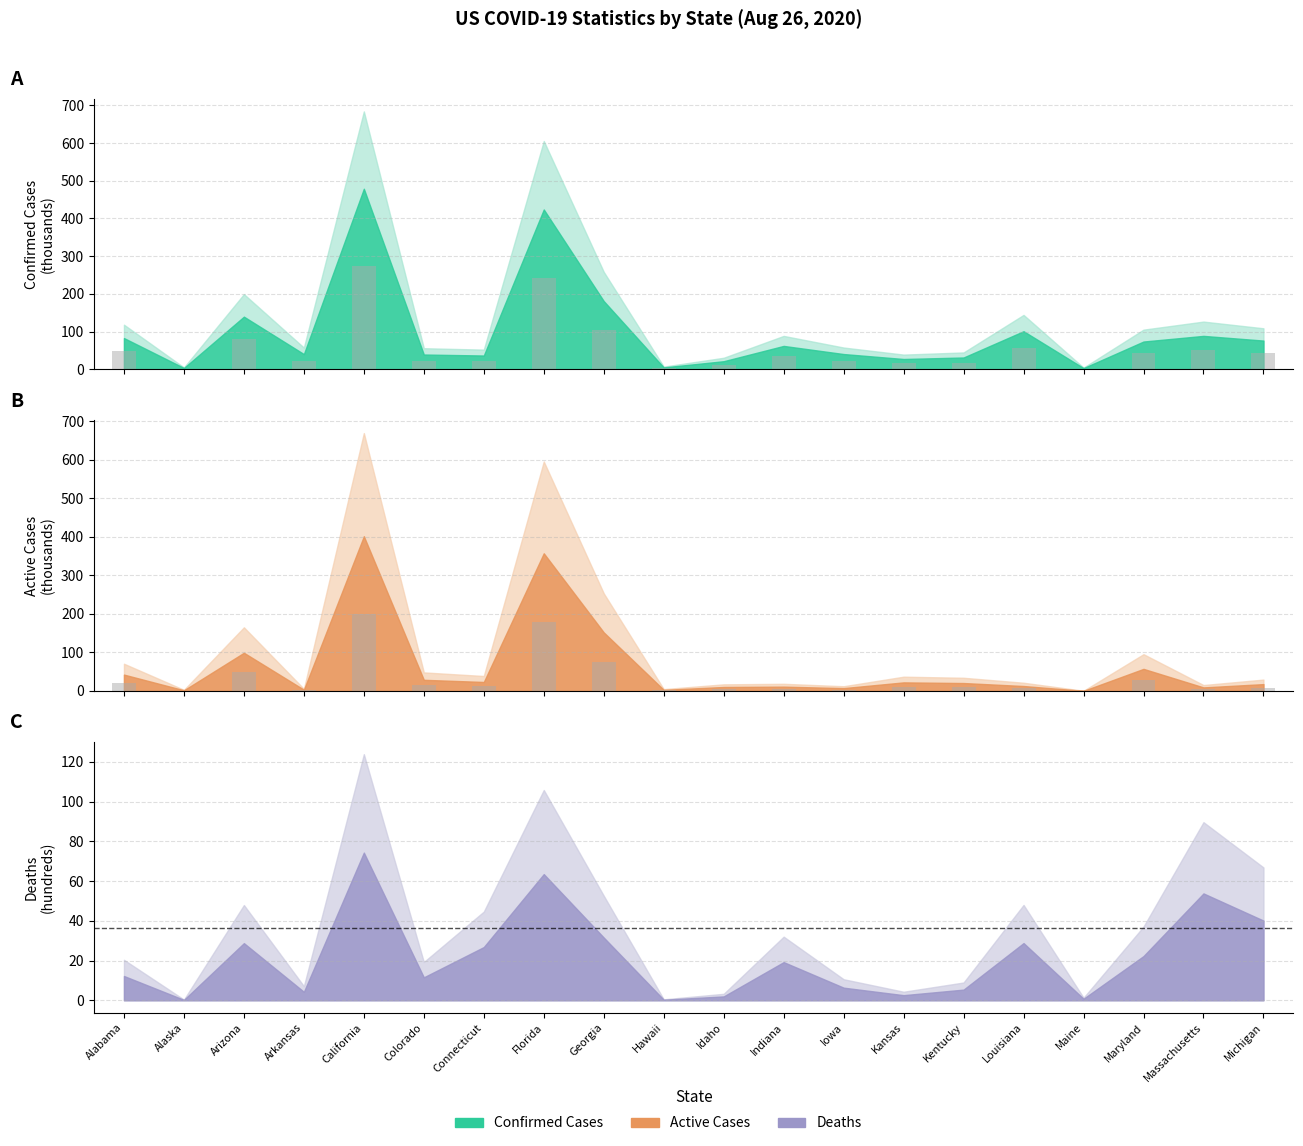

Reading left to right, list all the values displayed in this chart.

Confirmed: 47.3	1.9	79.7	22.9	273.6	22.3	20.8	242.2	103.3	2.8	12.2	35.4	23.0	15.5	17.8	57.6	1.7	42.0	50.6	43.5
Active: 21.2	0.9	49.5	1.6	200.6	14.4	11.6	178.5	75.9	1.4	5.1	5.5	3.6	11.1	10.2	6.4	0.1	28.6	4.6	8.8